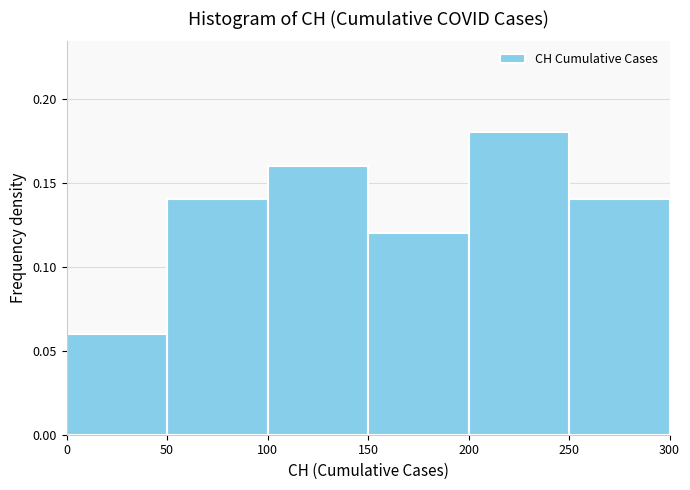

Which range on the x-axis has the tallest bar?

200 to 250